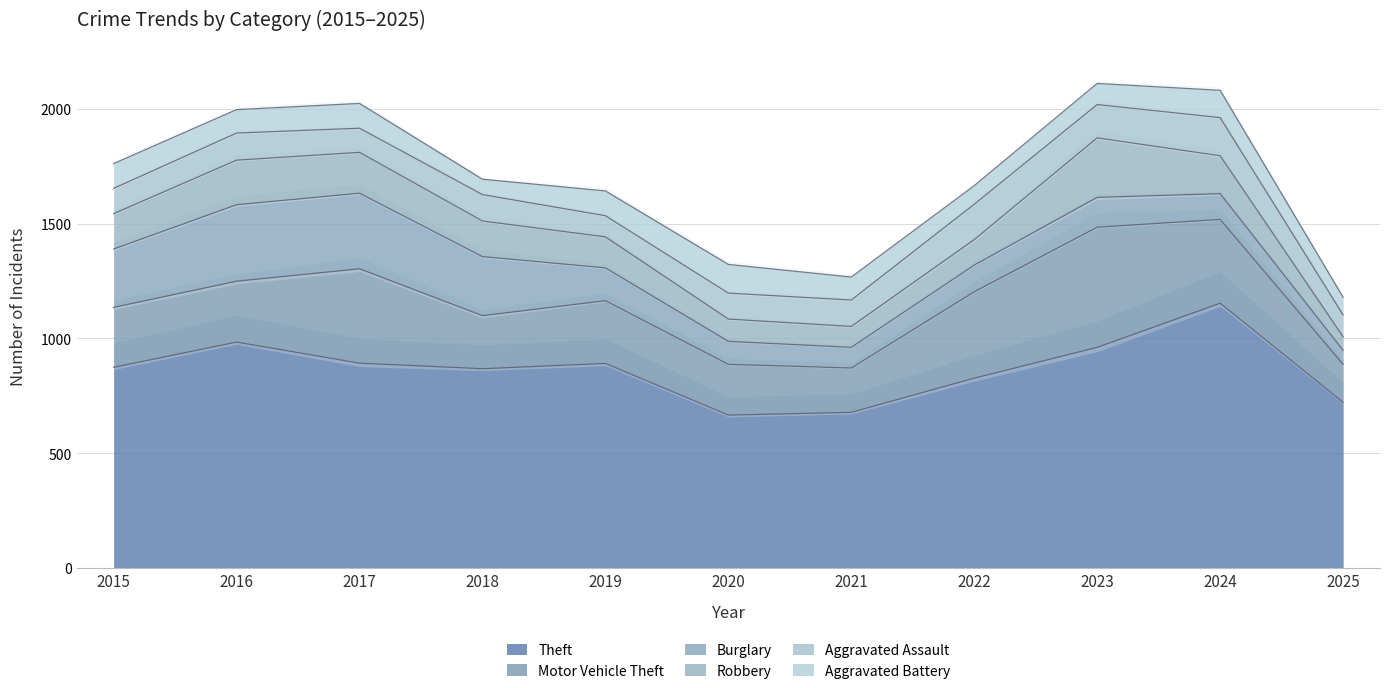

Where is the first local minimum for Theft?

2018